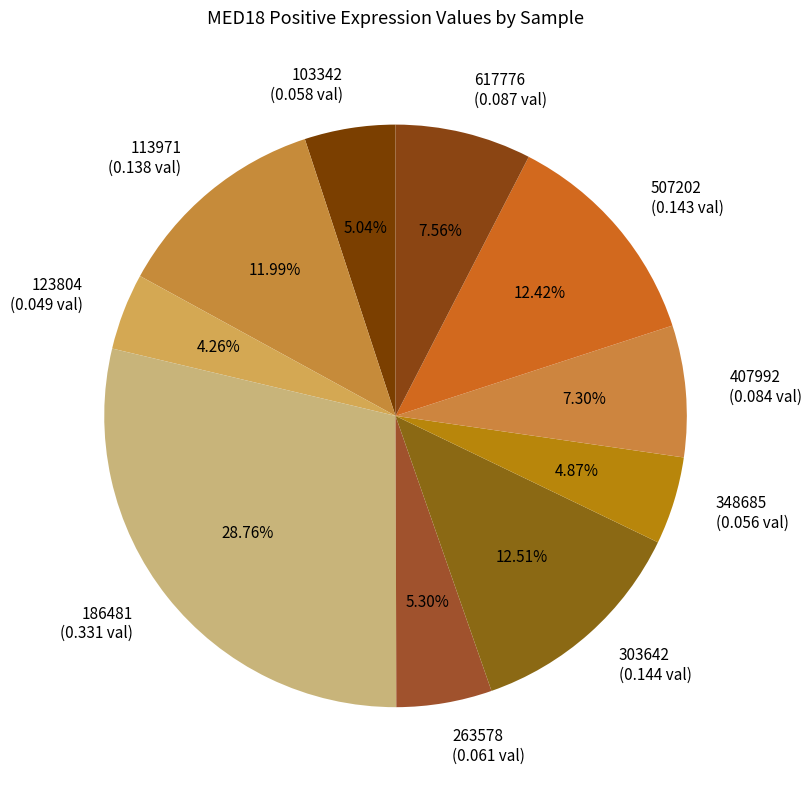

Count the number of slices in the pie.

10